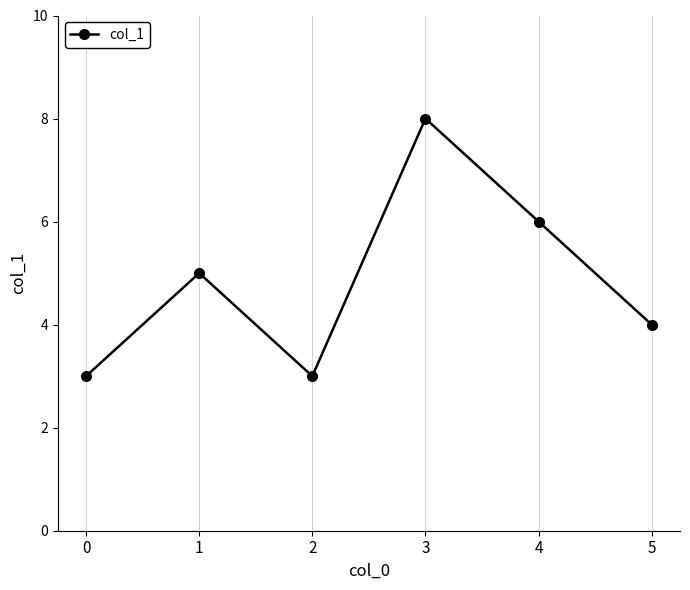

Is it true that the value at 3 is 8?

True